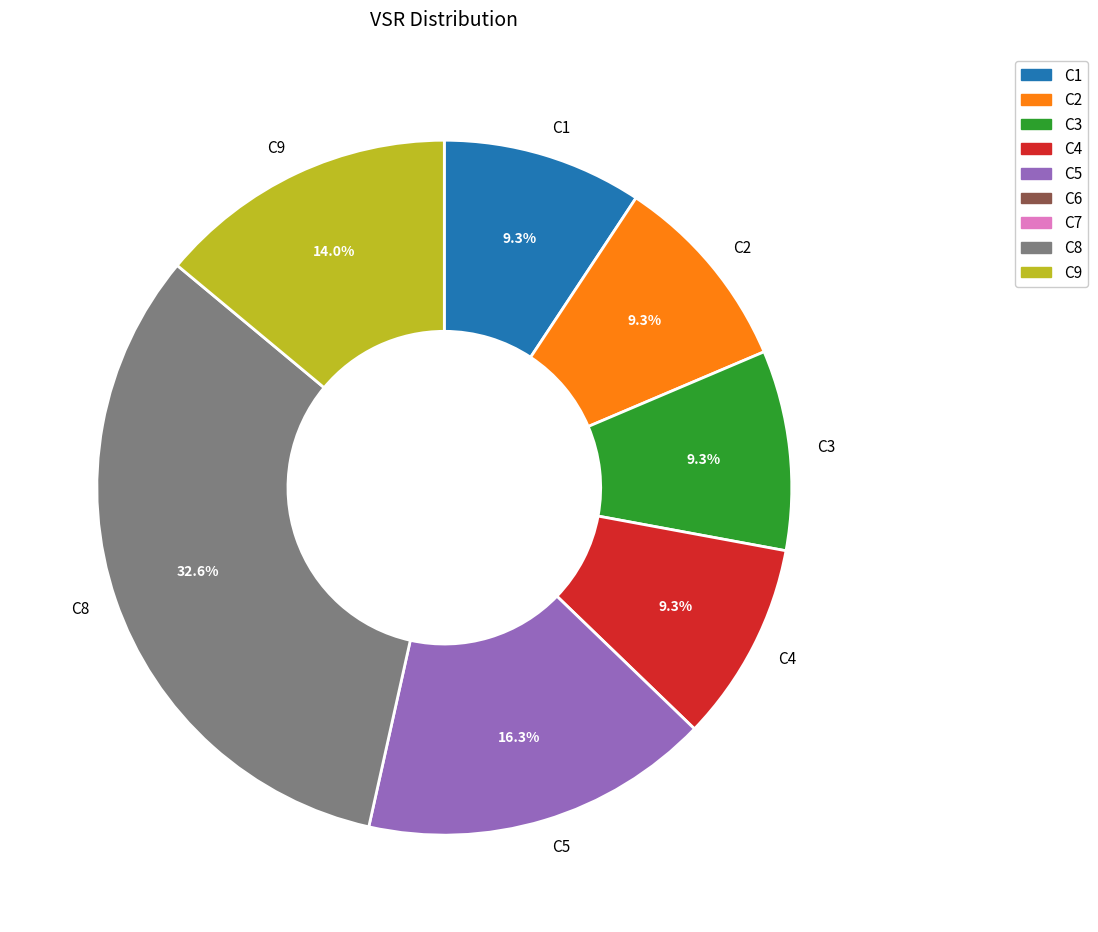

What is the largest slice in the pie chart?

C8